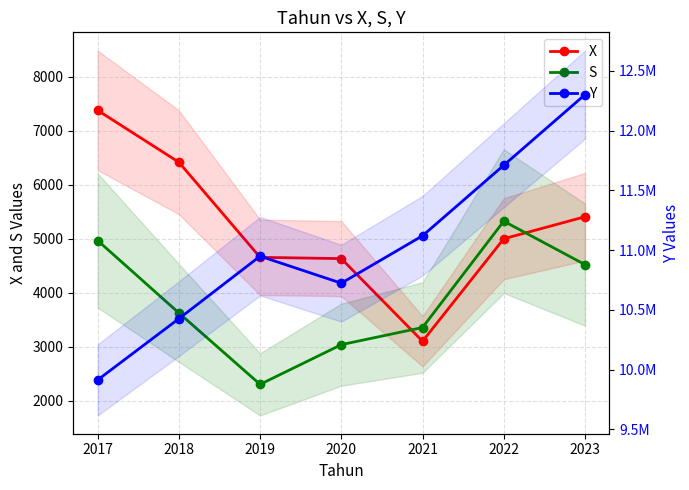

Reading right to left, what are all the values shown in this chart?

X: 2023=5406.9	2022=4999.3	2021=3101.8	2020=4631.9	2019=4655.3	2018=6415.8	2017=7376.8
S: 2023=4521.2	2022=5324.8	2021=3356.4	2020=3038.6	2019=2303.5	2018=3626.0	2017=4967.1
Y: 2023=12301393.6	2022=11710247.9	2021=11120059.7	2020=10722999.3	2019=10949155.4	2018=10425851.9	2017=9912928.1